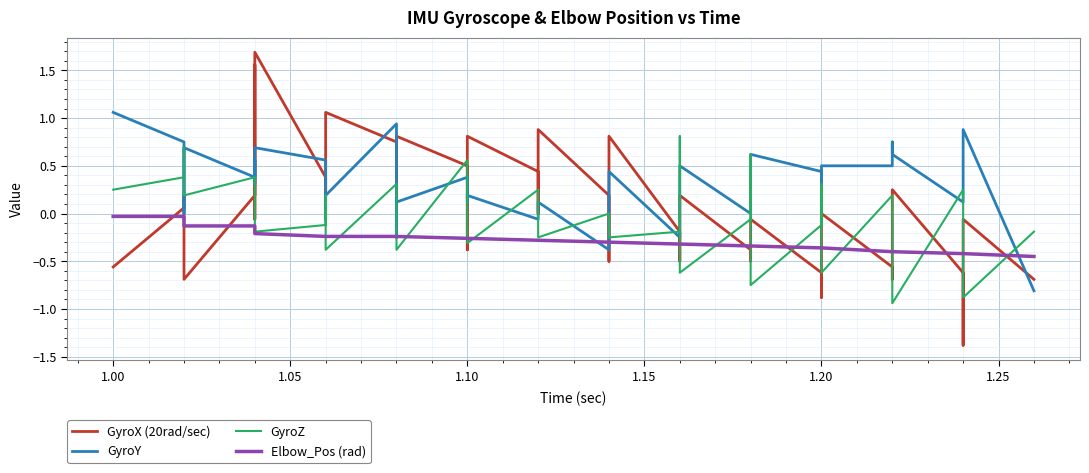

Rank the series by their maximum value, from highest to lowest.

GyroX (20rad/sec), GyroY, GyroZ, Elbow_Pos (rad)